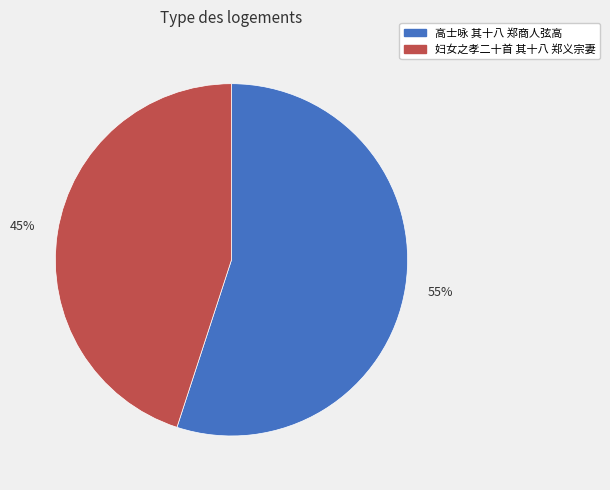

Is it true that 高士咏 其十八 郑商人弦高 is 55% of the pie?

True